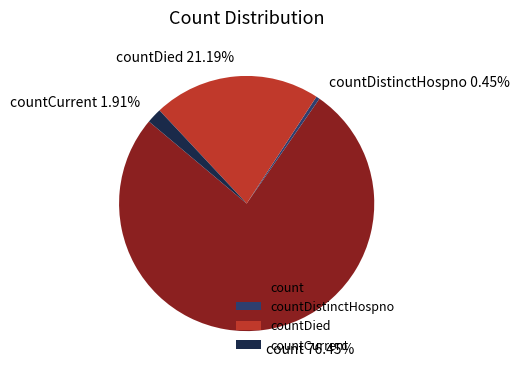

Does count represent more than half of the total?

Yes